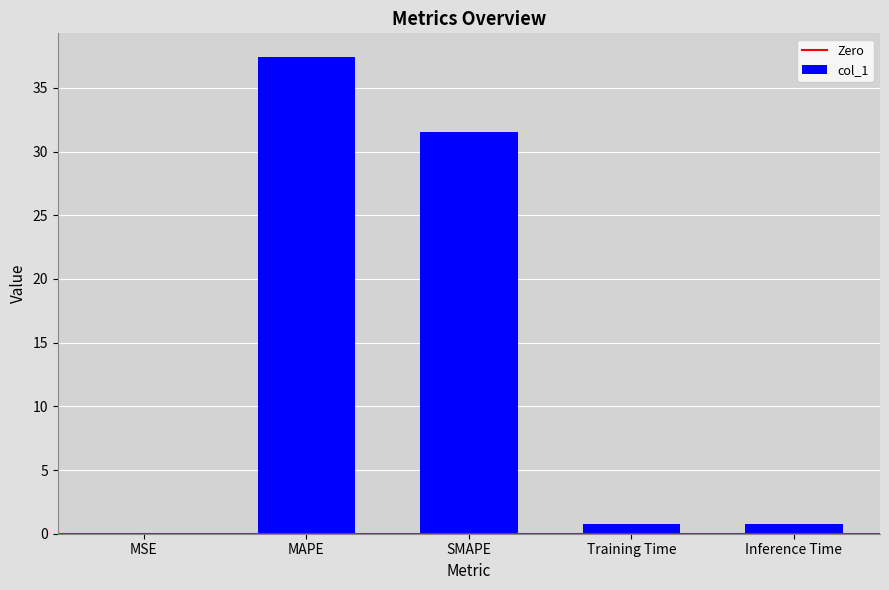

What is the change in value from SMAPE to Training Time?

-30.8